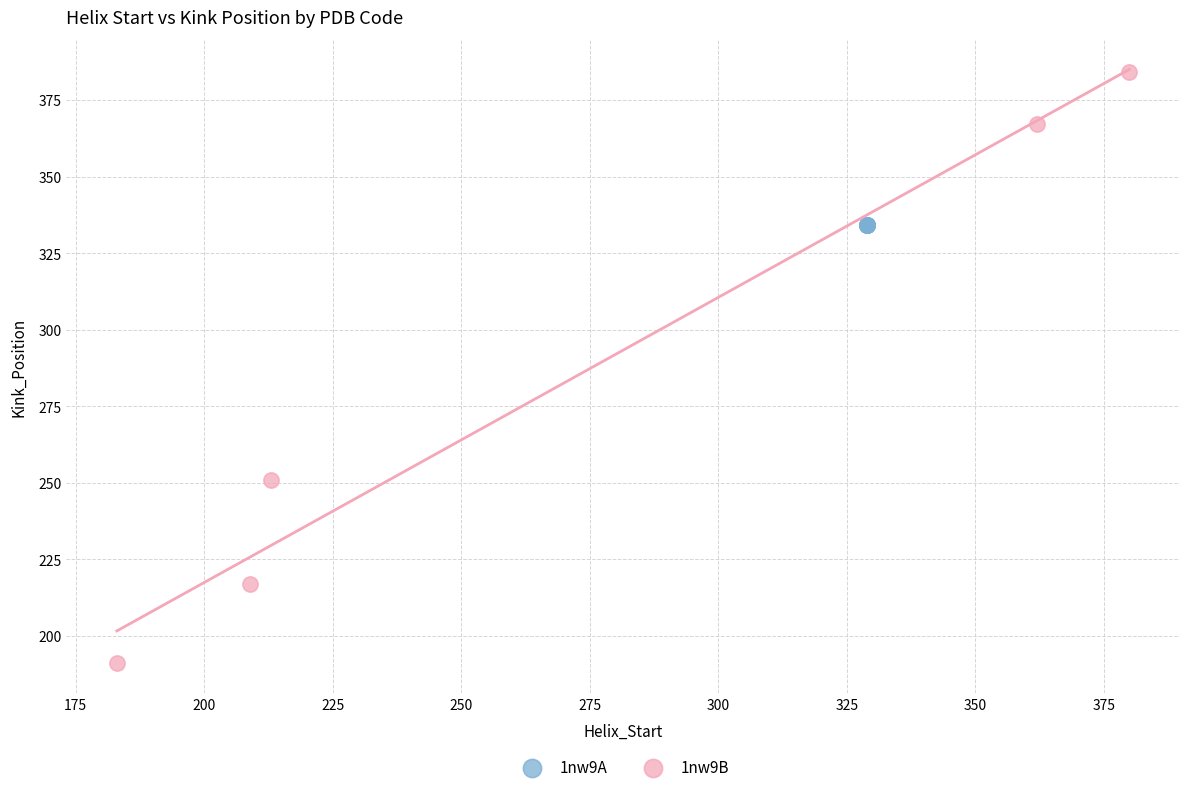

What are all the series names shown in the legend?

1nw9A, 1nw9B